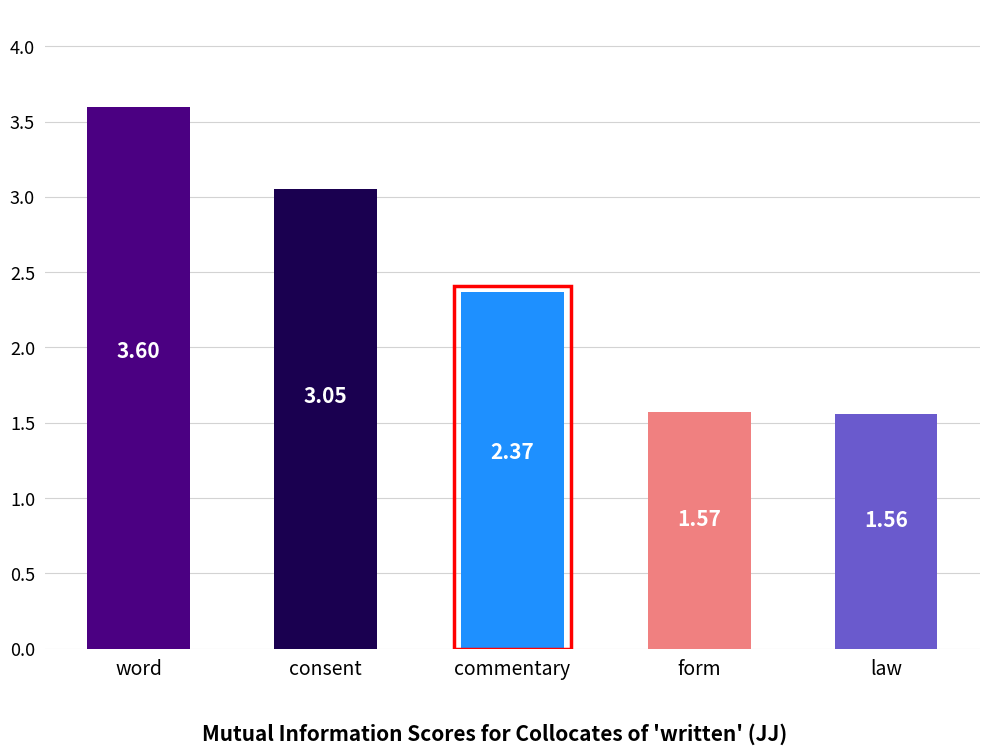

Which category has the lowest value across all series?

law